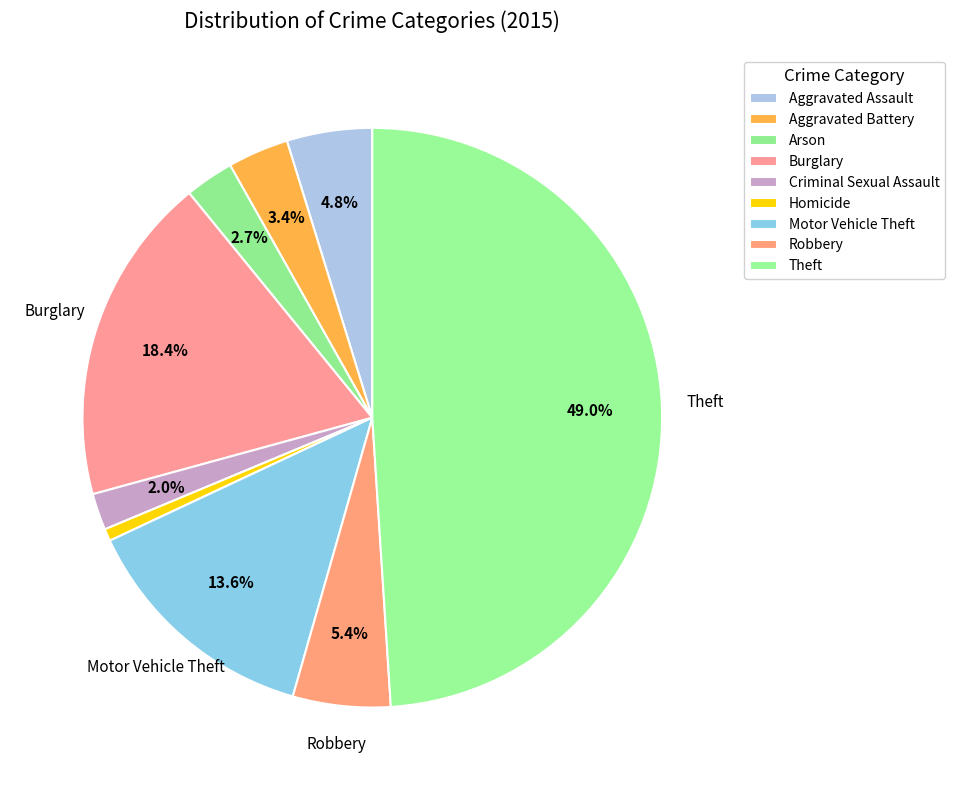

What is the ratio of the value at Burglary to the value at Aggravated Assault?

3.9